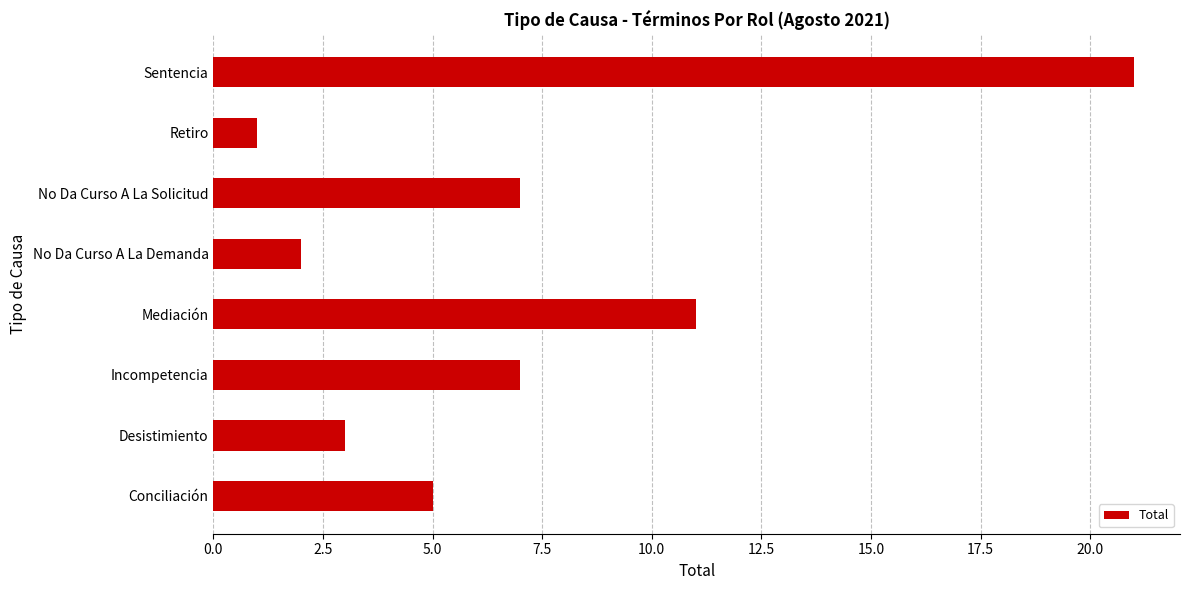

How many bars are there in total?

8